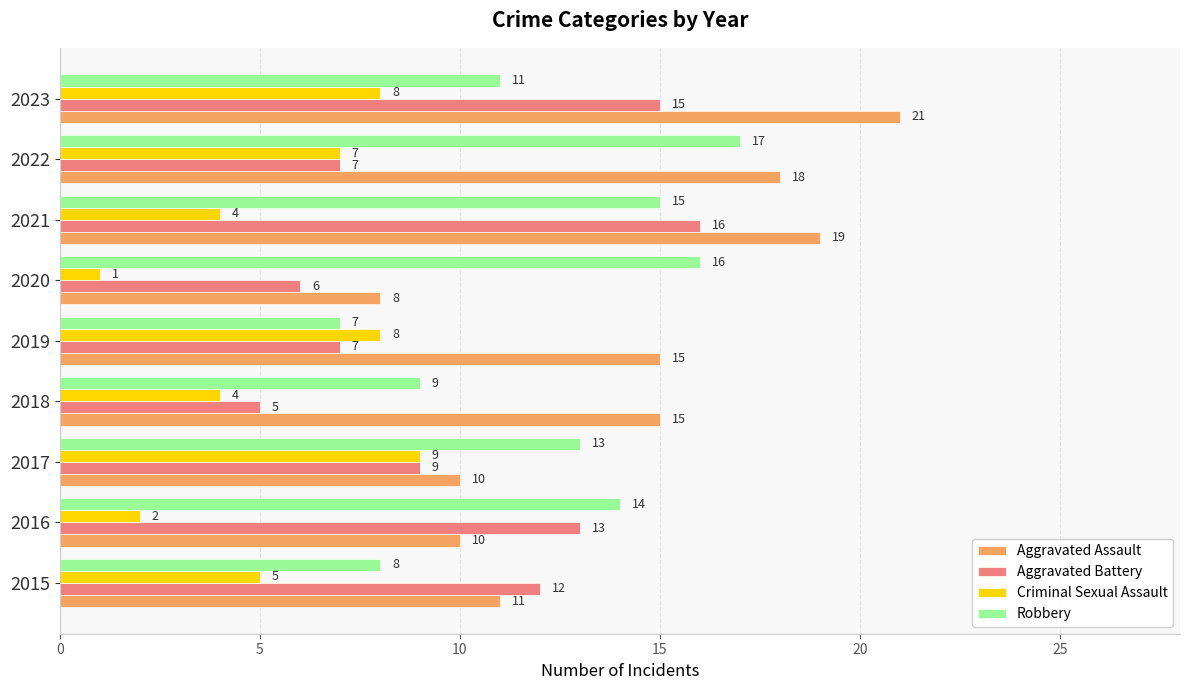

Where is Criminal Sexual Assault nearest to the value 5?

2015